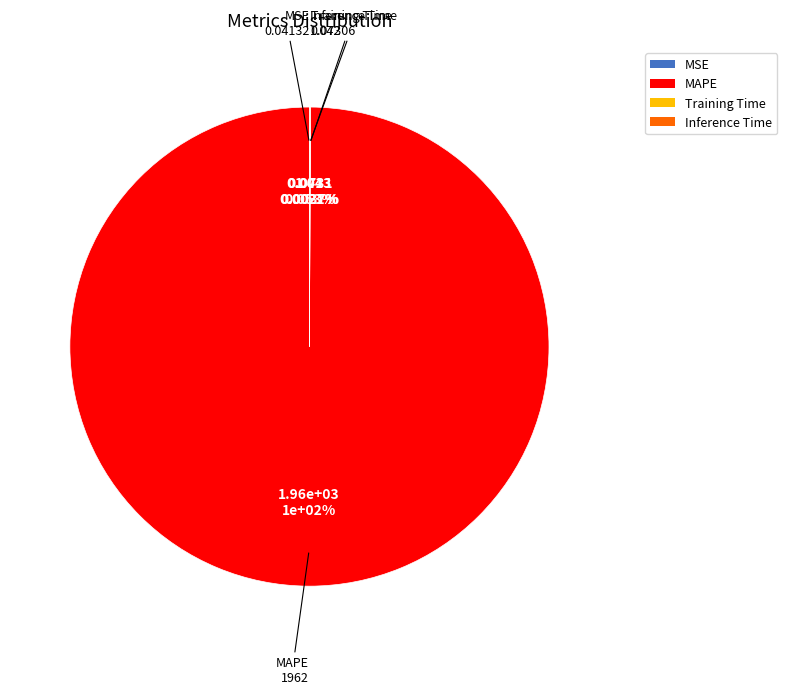

Which category has the smallest portion of the pie?

MSE